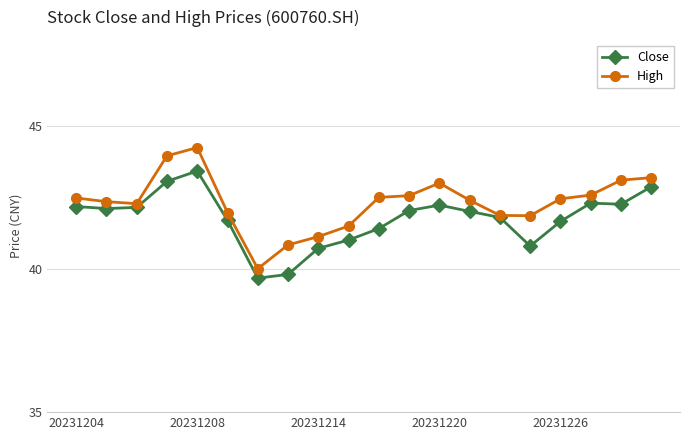

Which series has the largest total across all categories?

High